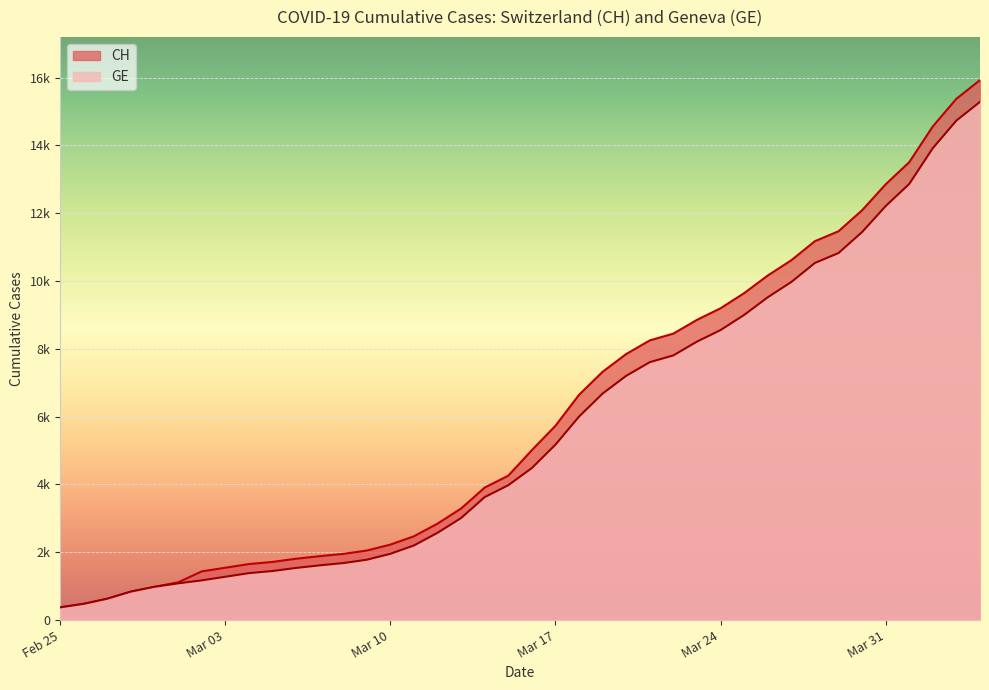

True or false: GE and CH cross at least once.

False